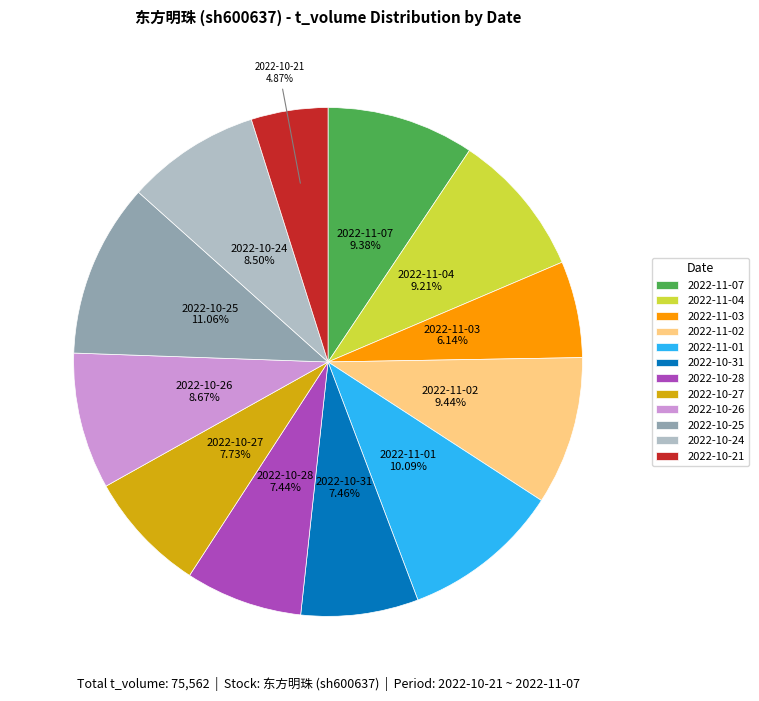

Is the sum of 2022-11-03 and 2022-10-27 greater than half?

No